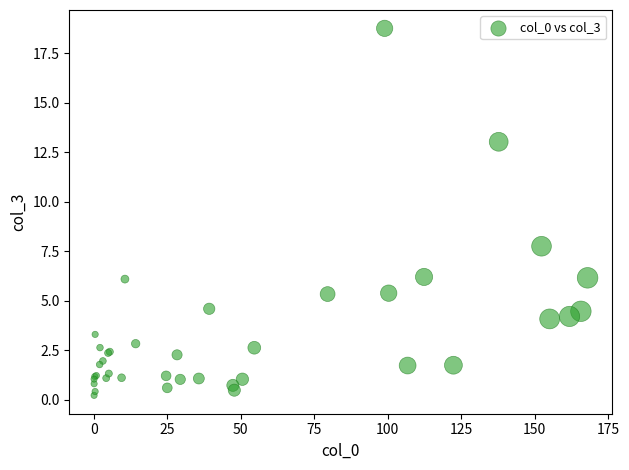

What Y value in the scatter plot is closest to 9?

7.7